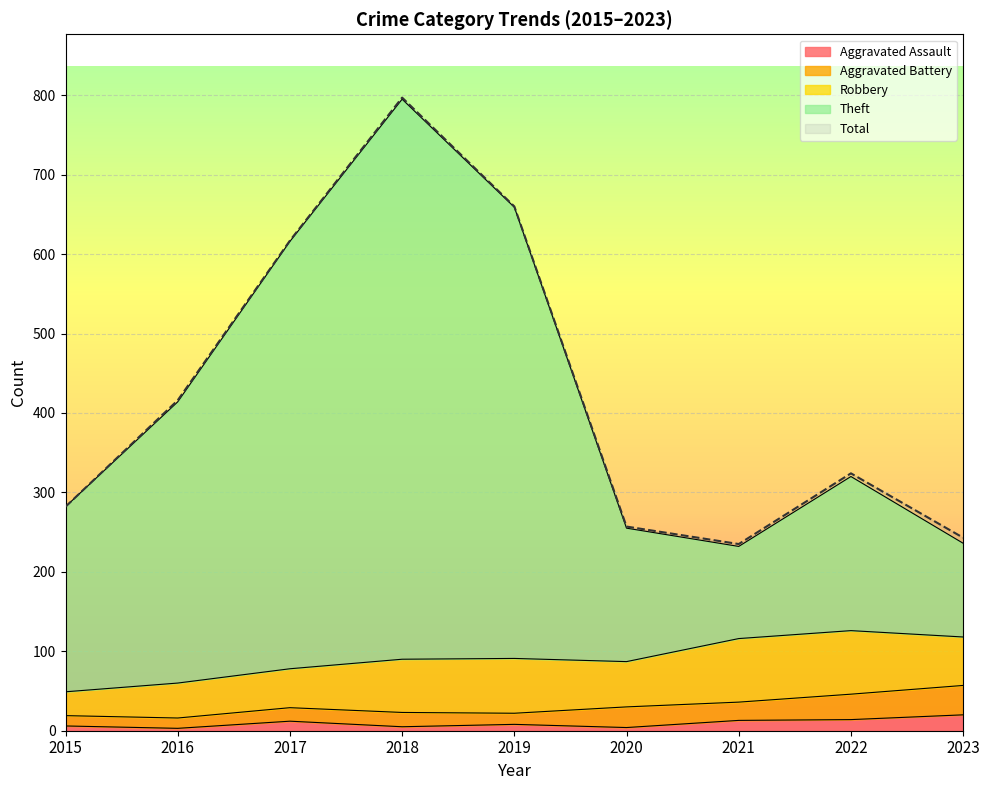

How many values in the Theft series are below 320?

4